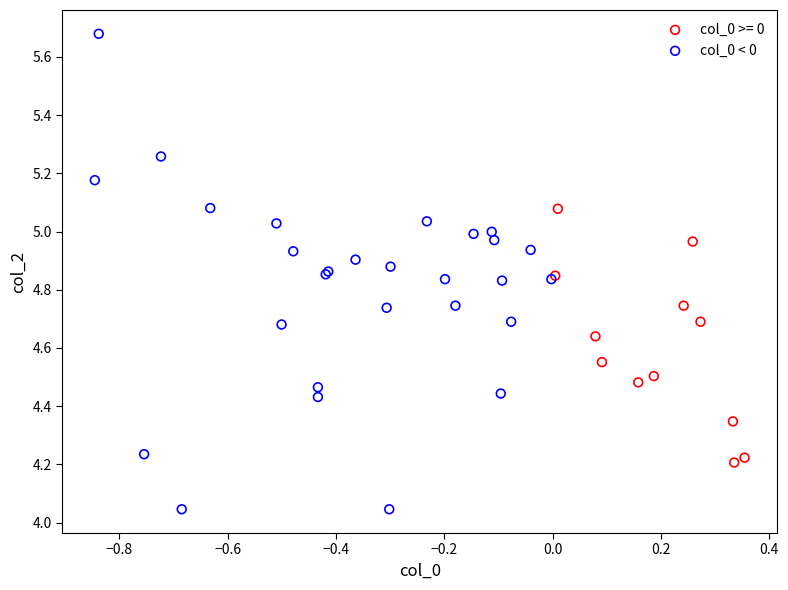

Which series reaches the maximum Y coordinate?

col_0 < 0